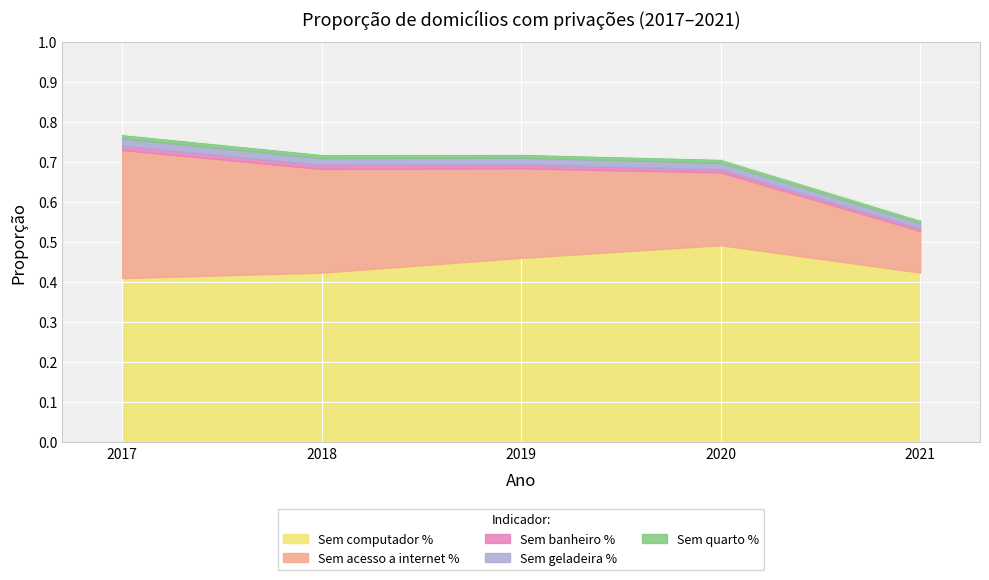

True or false: Sem banheiro % and Sem acesso a internet % intersect in this chart.

False